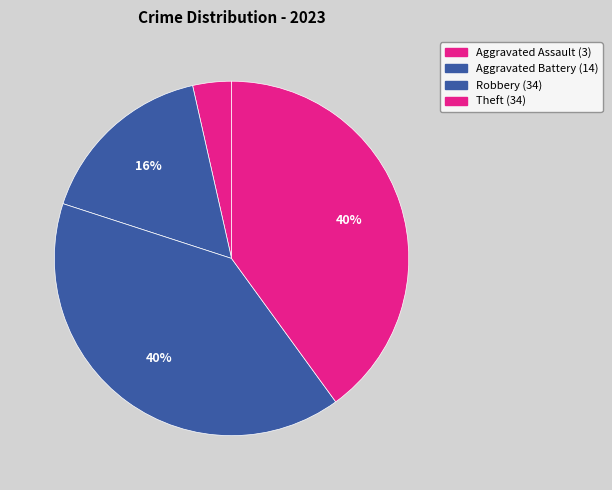

To the nearest percent, what is the average slice percentage?

25%